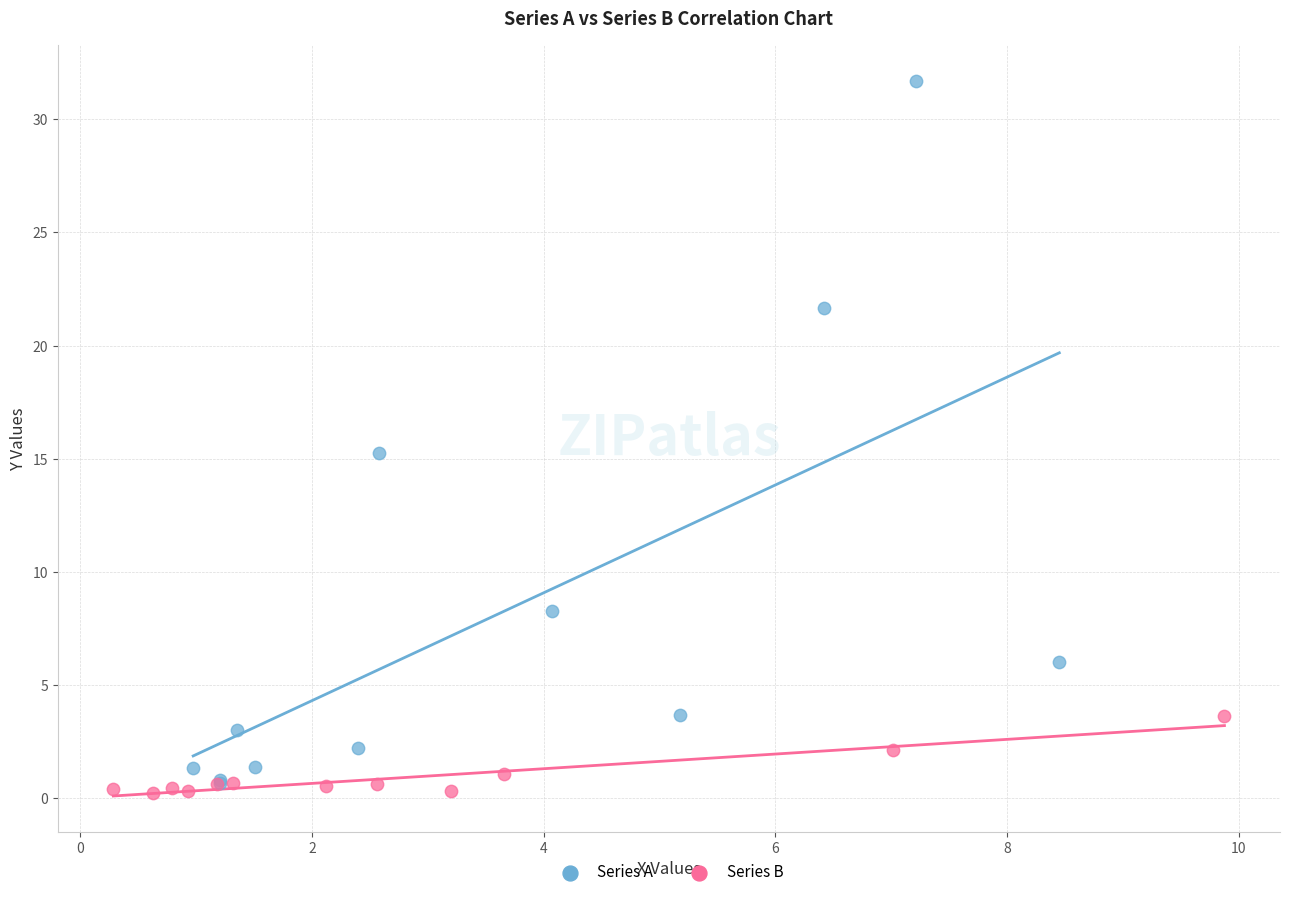

Which series reaches the minimum Y coordinate?

Series B